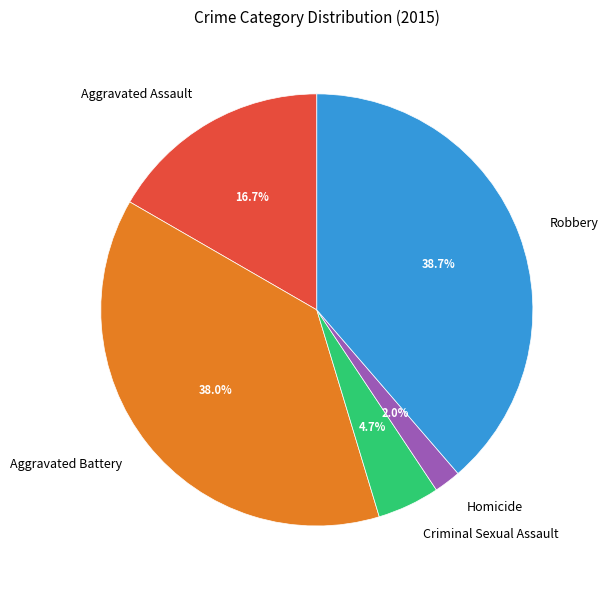

Is it true that Aggravated Battery is 45% of the pie?

False